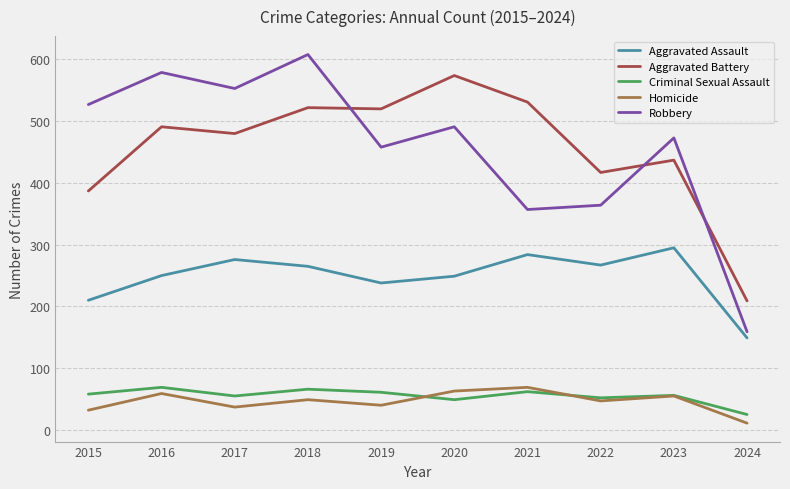

What is the total value across all series at 2020?

1426